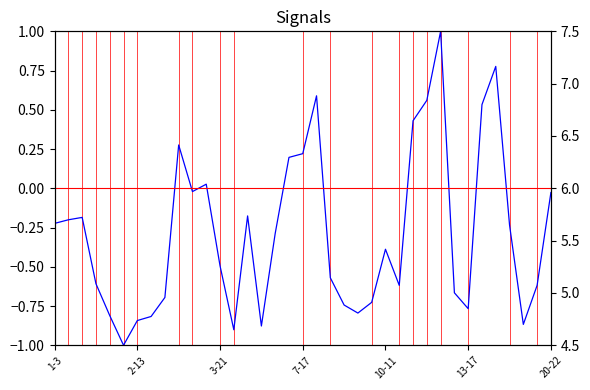

At which category does the chart reach its peak across all series?

28